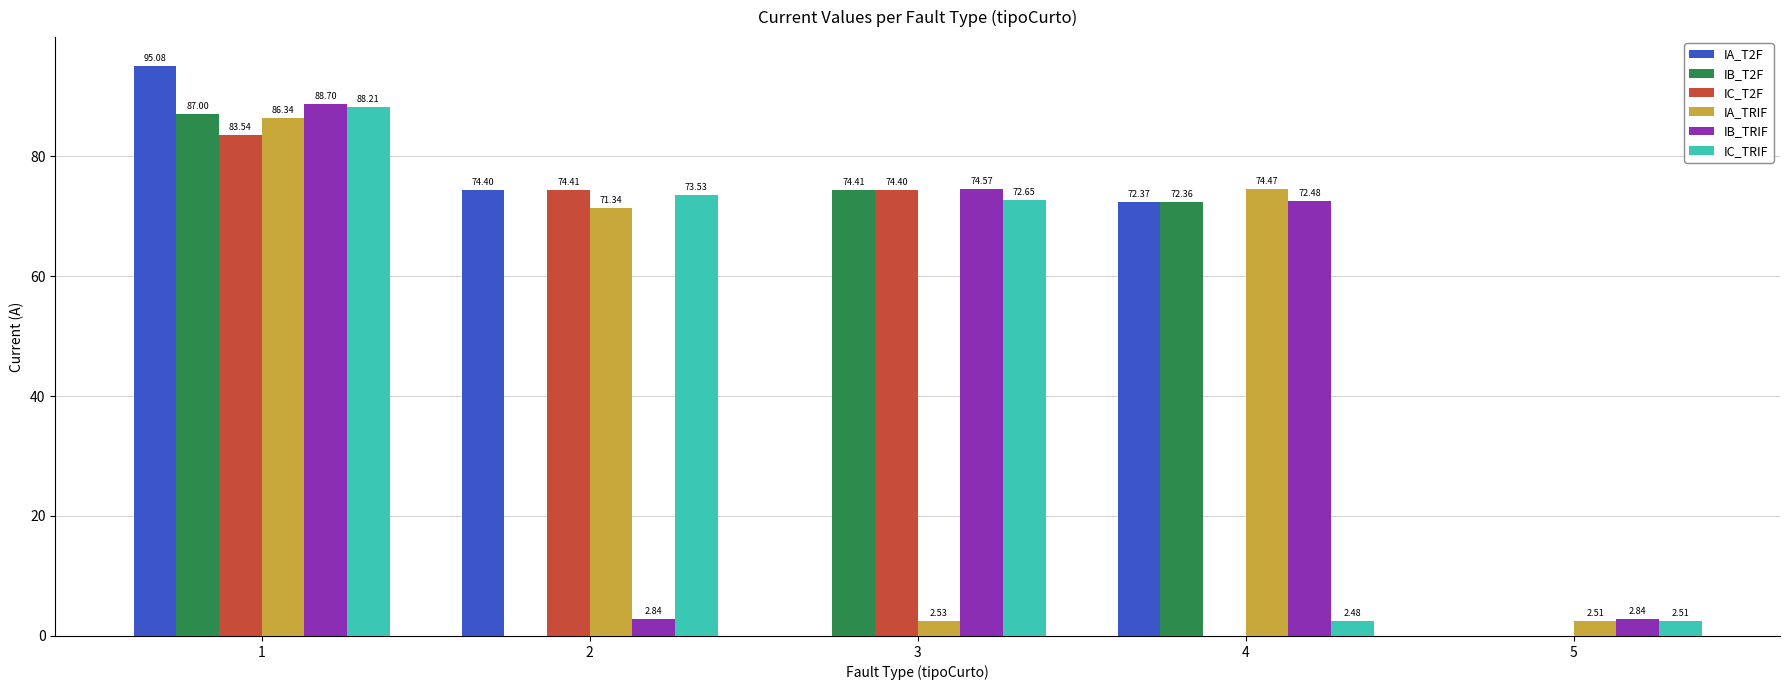

Which series has the widest spread of values?

IA_T2F